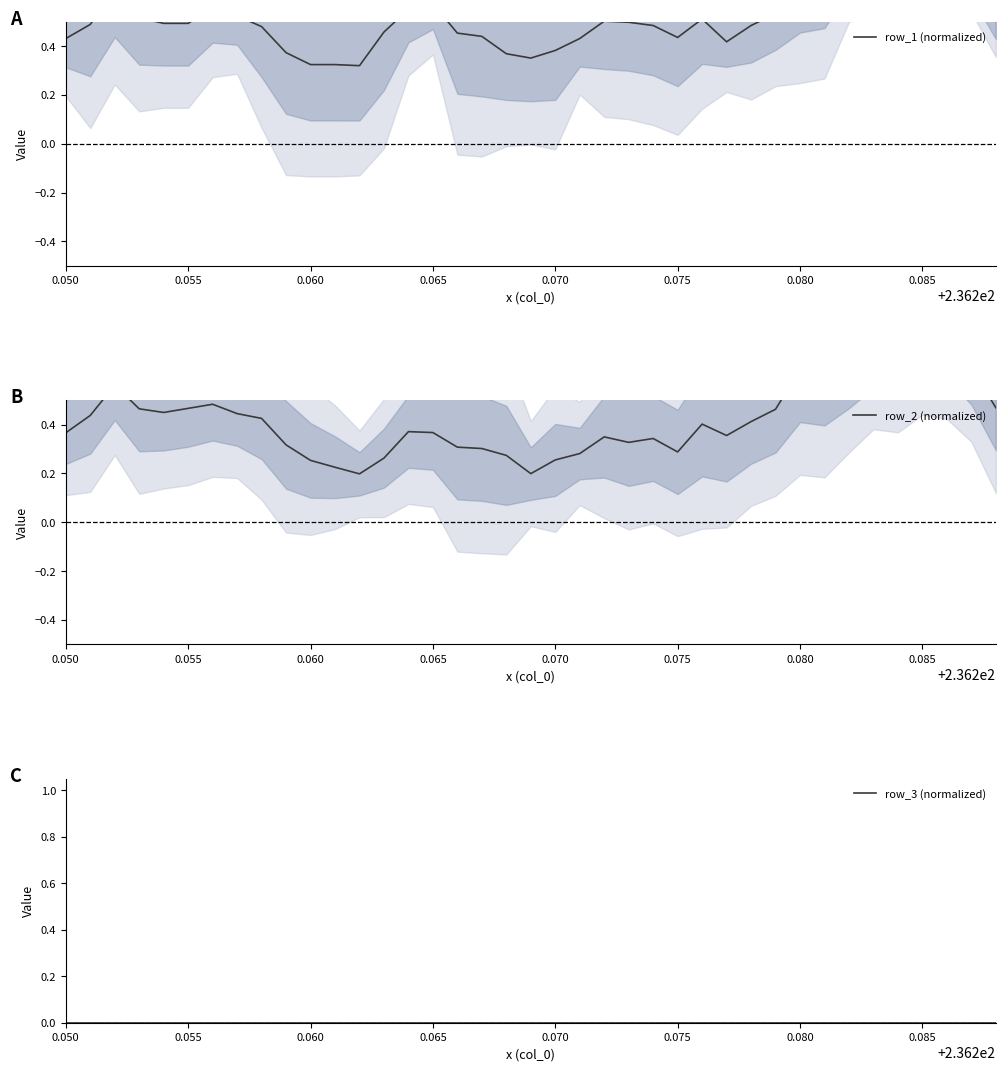

How many lines are shown in the chart?

3